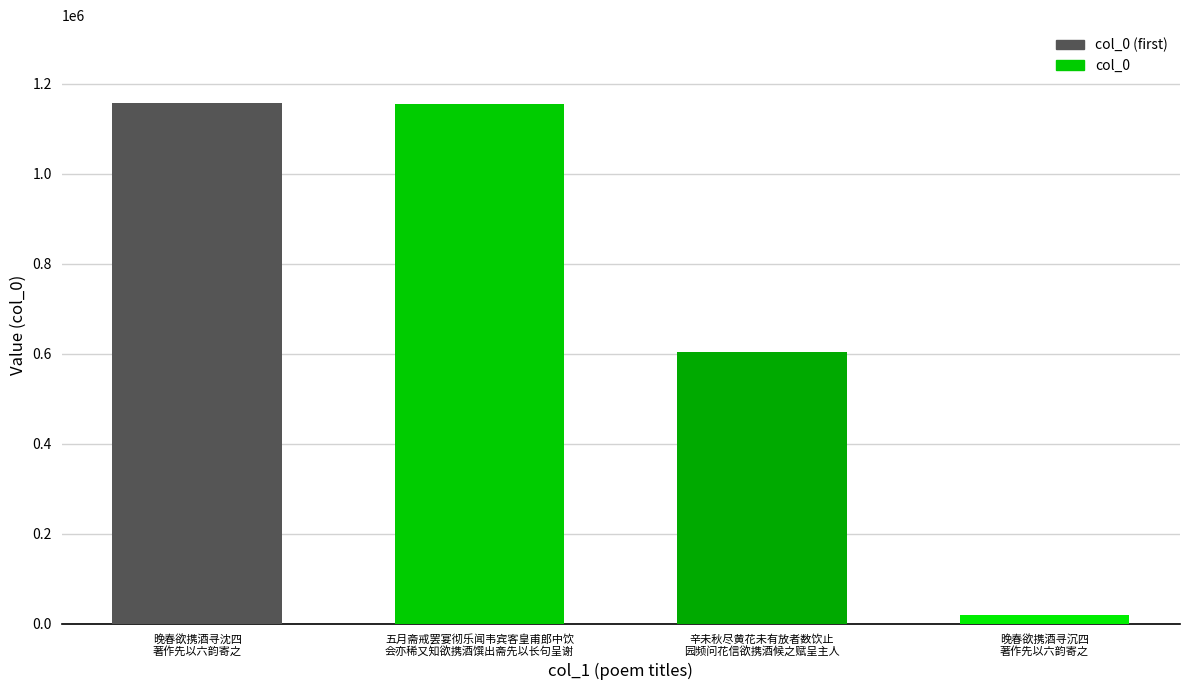

What is the maximum value shown in the chart?

1156900